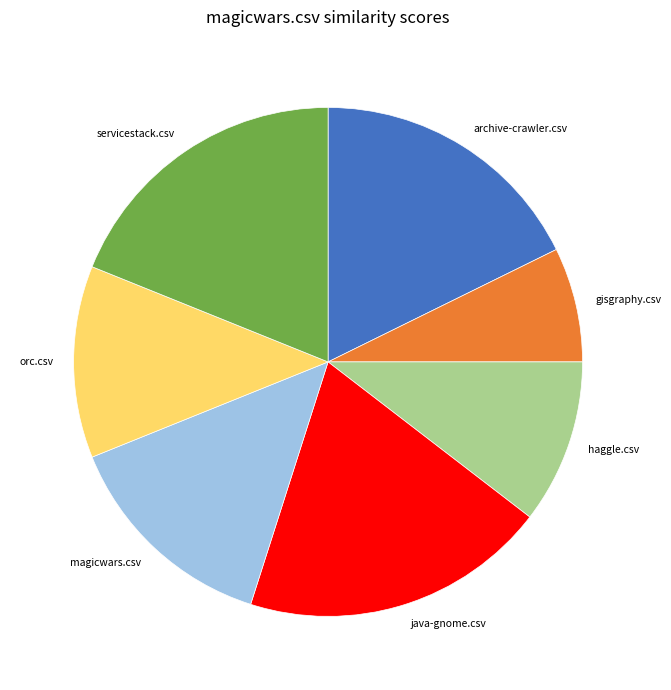

How many slices are in this pie chart?

7